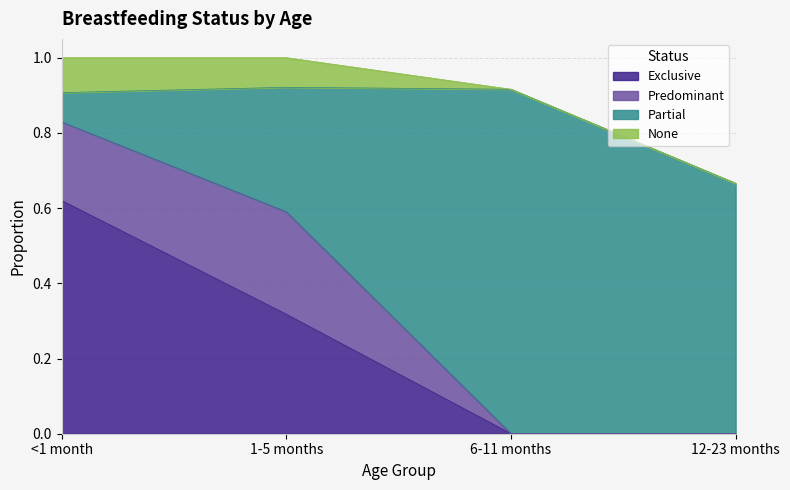

Is it true that Exclusive equals 0.3 at <1 month?

False